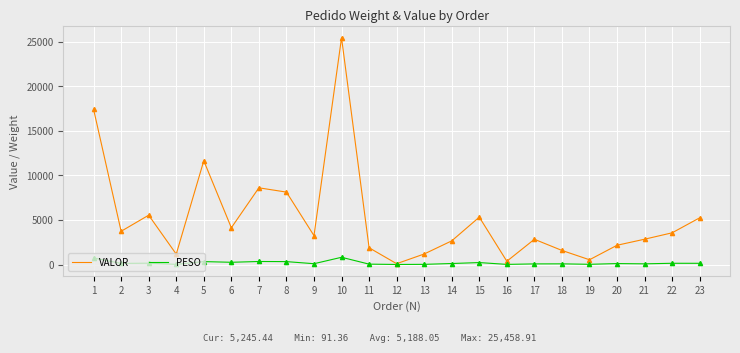

Which category has the highest value across all series?

10